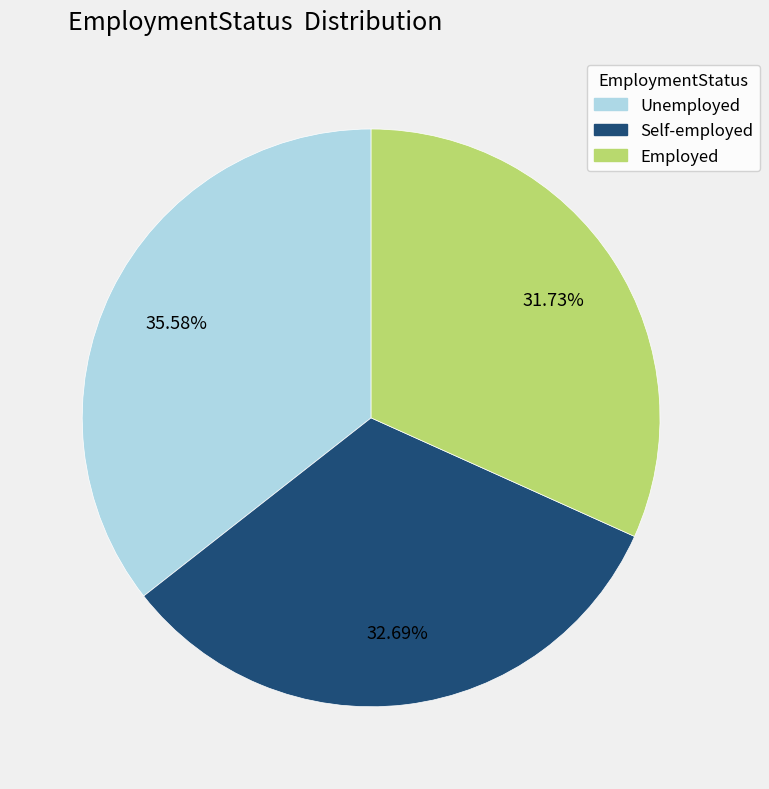

Count the number of slices in the pie.

3